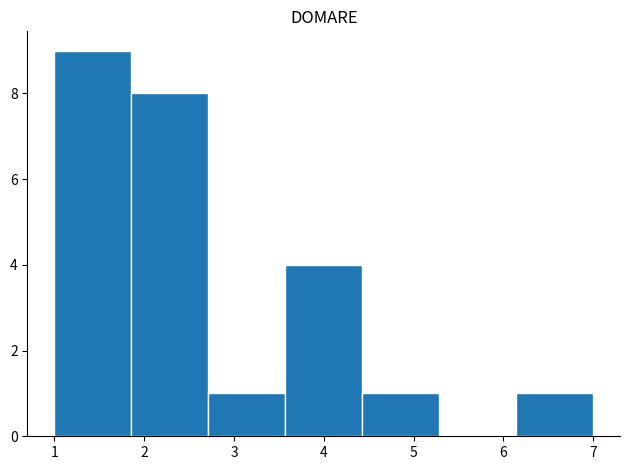

Reading left to right, transcribe this chart: for each bar, give the range it covers on the x-axis and its height. Neither the bar edges nor the heights are printed on the chart, so give them approximately, as read against the axes.

1.0 to 1.9: 9
1.9 to 2.7: 8
2.7 to 3.6: 1
3.6 to 4.4: 4
4.4 to 5.3: 1
5.3 to 6.1: 0
6.1 to 7.0: 1